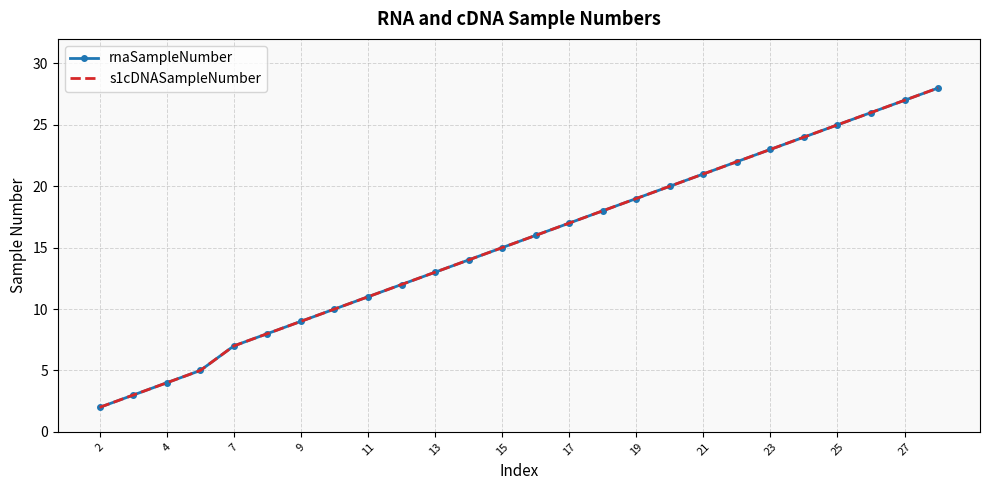

How many lines are shown in the chart?

2